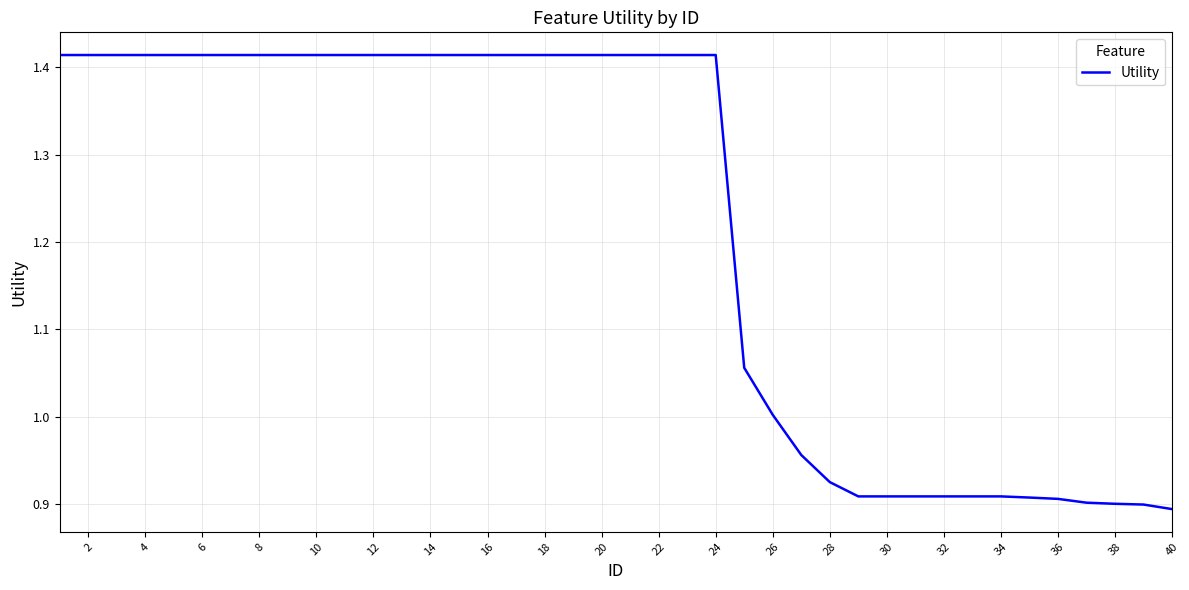

What is the difference between the maximum and minimum values?

0.5